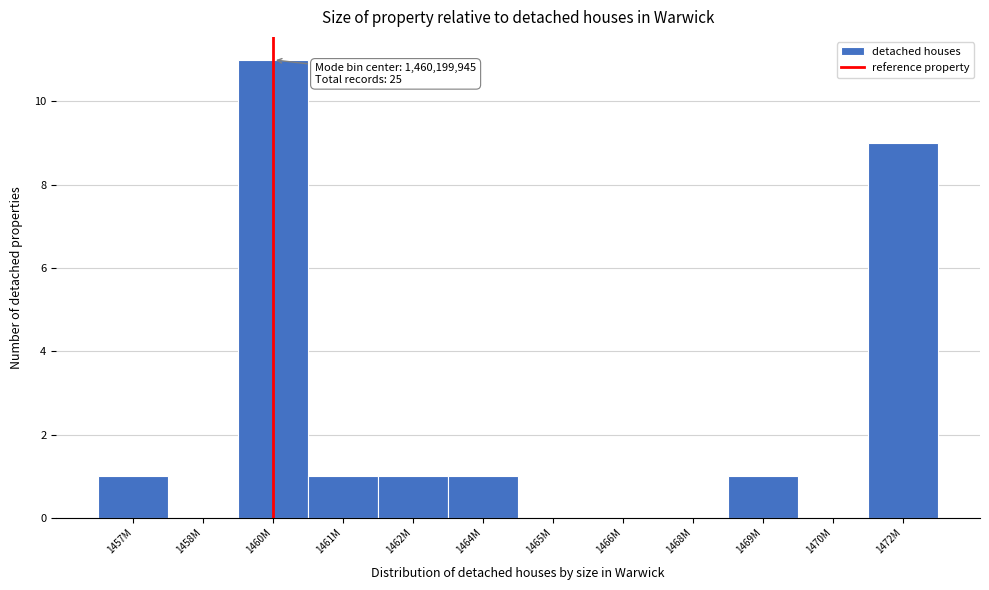

Reading right to left, what are all the values shown in this chart?

1472M=9	1470M=0	1469M=1	1468M=0	1466M=0	1465M=0	1464M=1	1462M=1	1461M=1	1460M=11	1458M=0	1457M=1